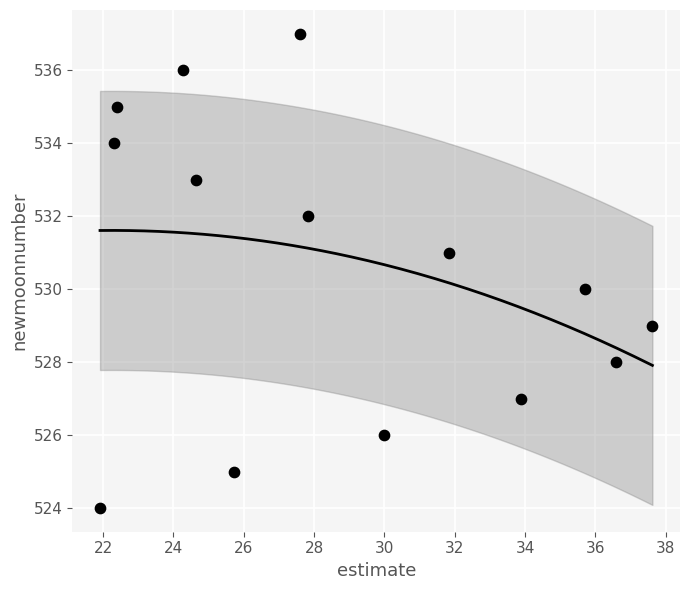

What is the range of Y values (max minus min)?

13